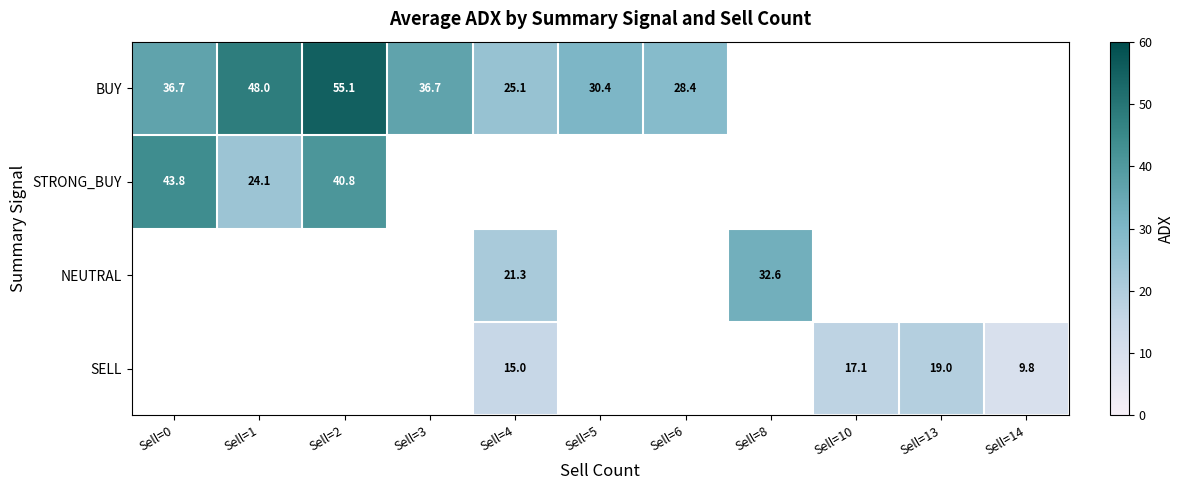

List the series in order of their peak value, highest first.

BUY, STRONG_BUY, NEUTRAL, SELL